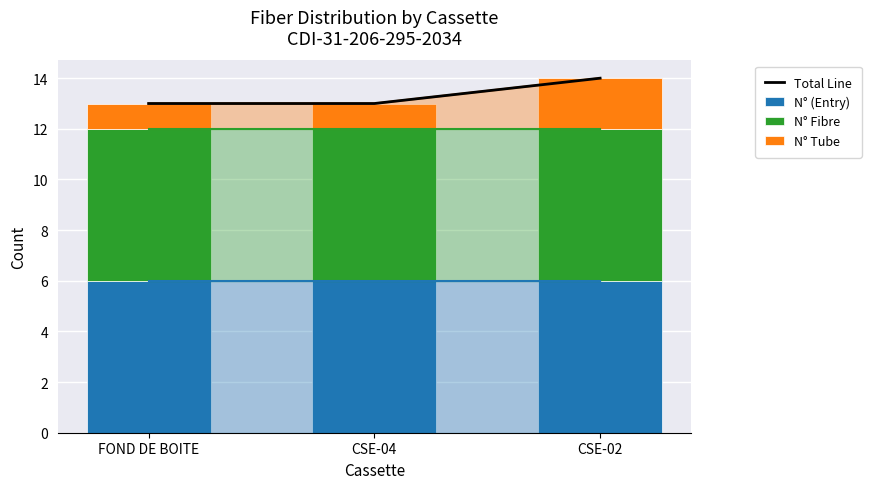

What is the value of the N° (Entry) bar at the 2nd from the left?

6